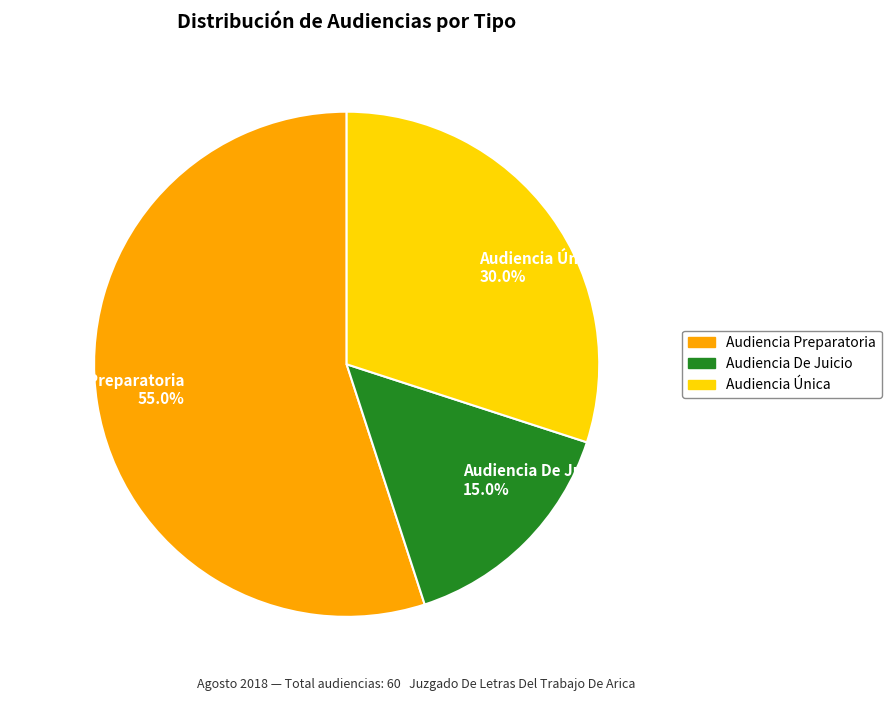

The Audiencia De Juicio slice represents 15% of the pie. True or false?

True